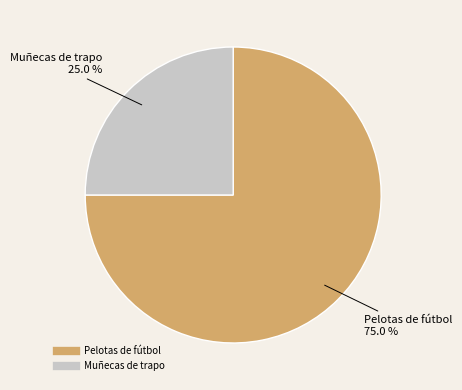

Count the number of slices in the pie.

2